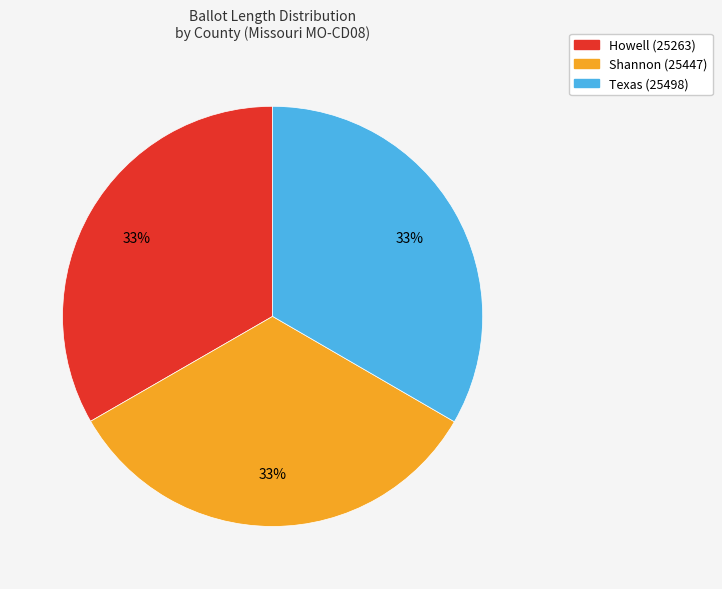

Is it true that Howell (25263) is 33% of the pie?

True